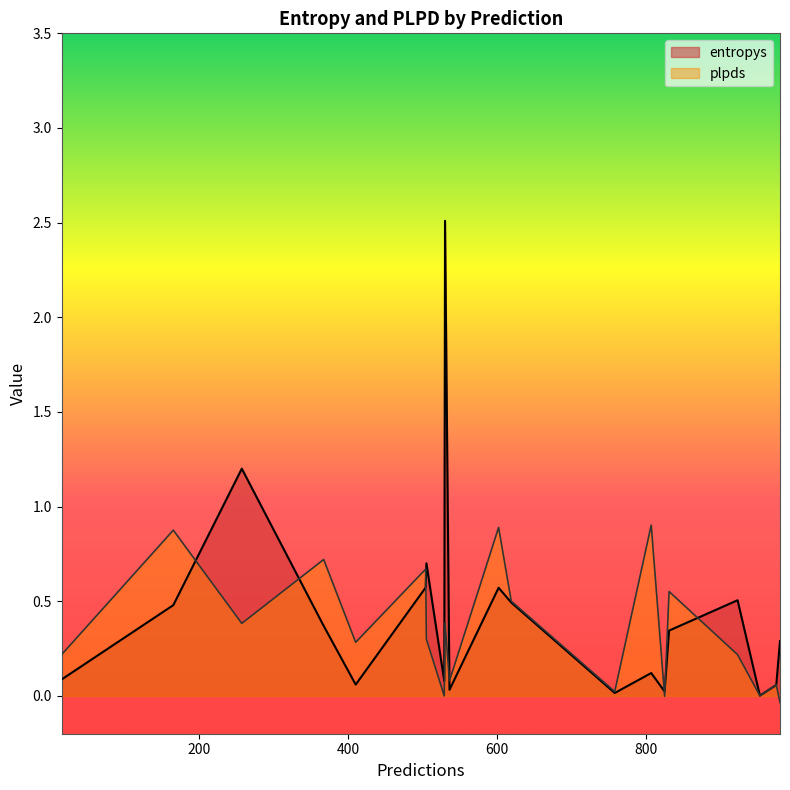

Does the chart display data point markers on the line(s)?

No